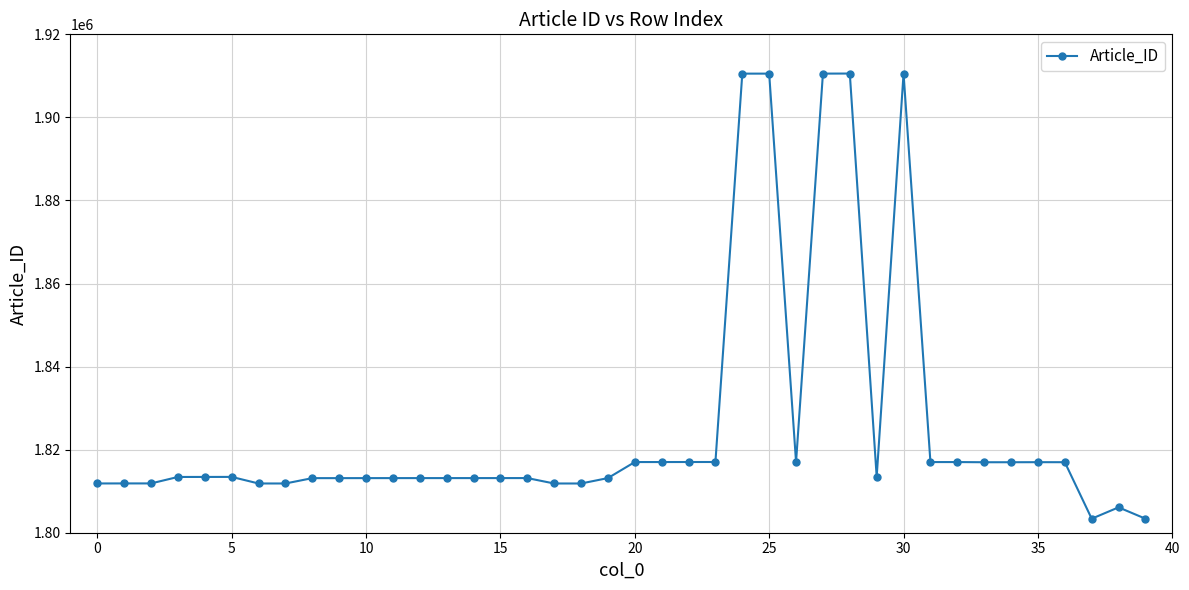

What is the minimum value shown in the chart?

1803375